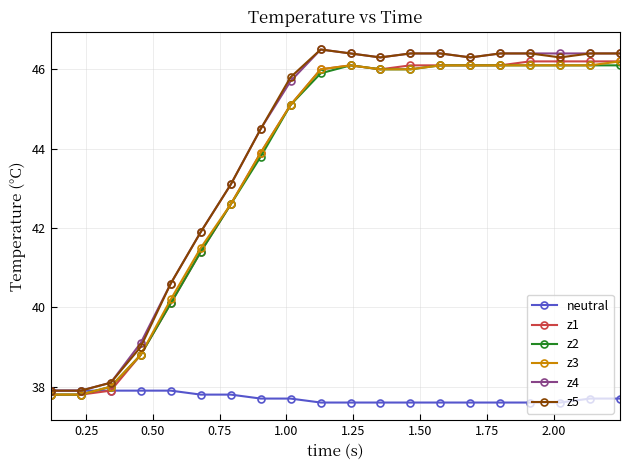

What is the difference between the maximum and minimum values in the z2 series?

8.3